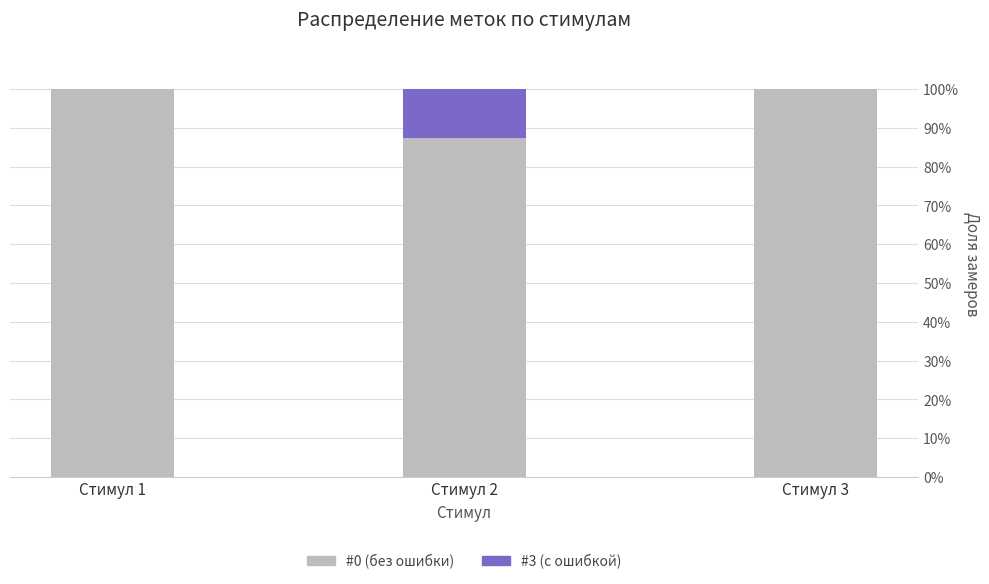

What is the maximum value for #0 (без ошибки)?

100.0